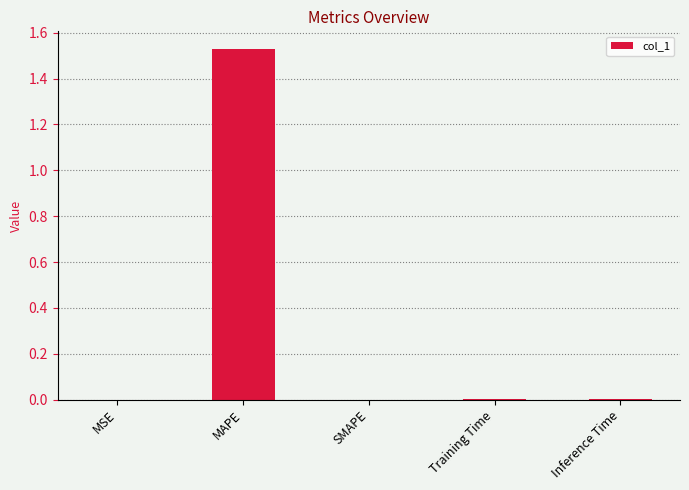

Which has a higher value, Inference Time or MAPE?

MAPE